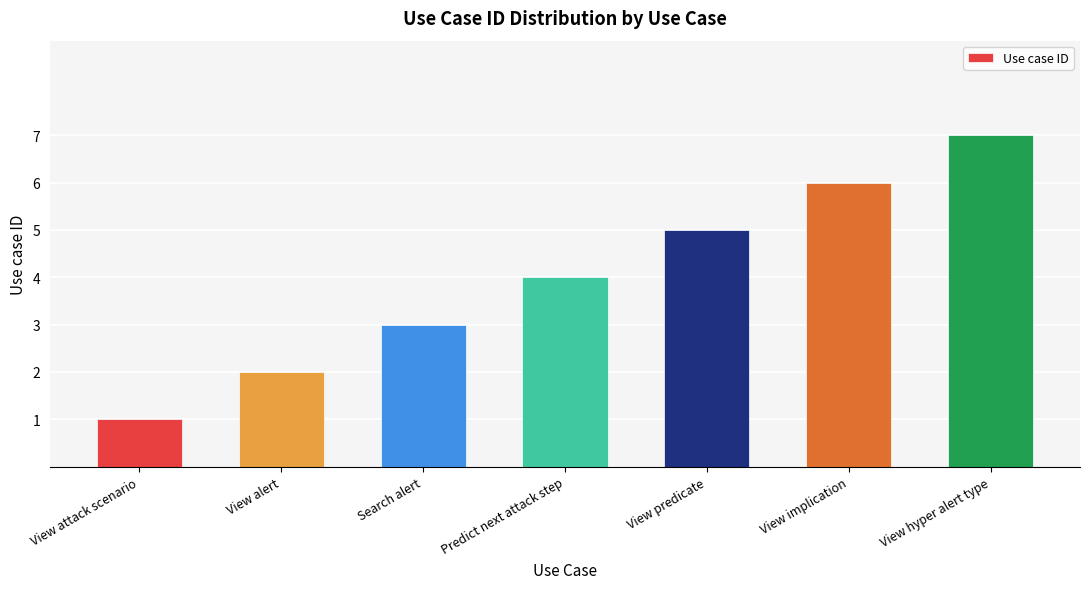

Between View predicate and Predict next attack step, which is larger?

View predicate